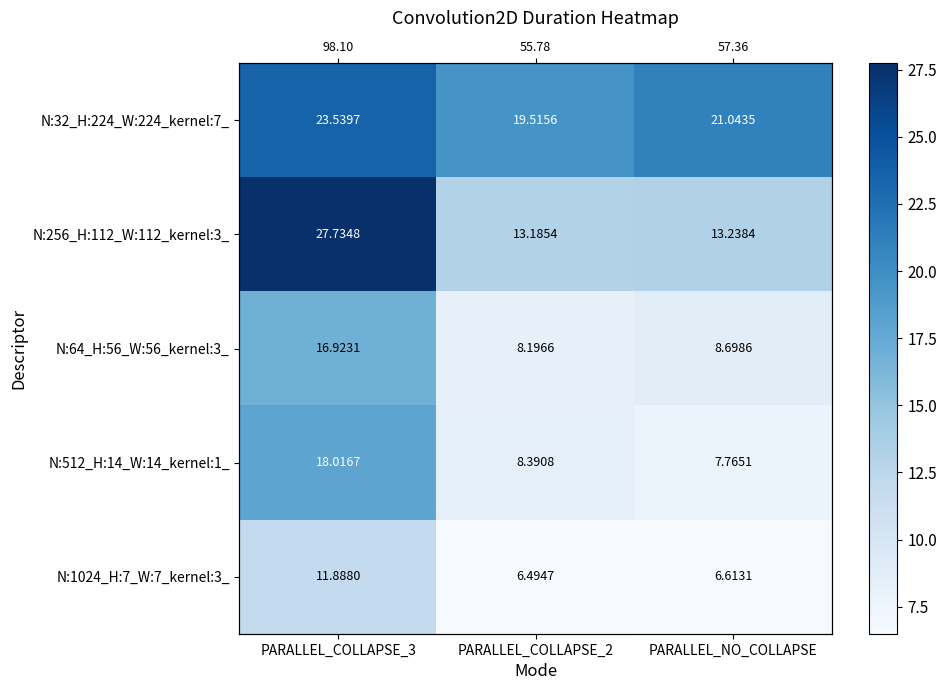

Is the value of N:32_H:224_W:224_kernel:7_ at PARALLEL_NO_COLLAPSE greater than the value of N:1024_H:7_W:7_kernel:3_ at PARALLEL_NO_COLLAPSE?

Yes